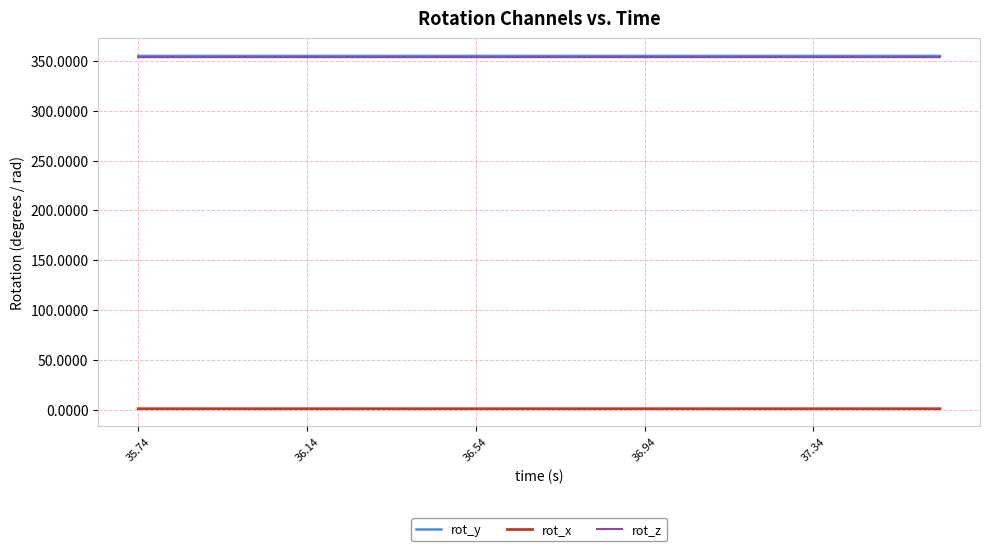

True or false: rot_y and rot_x intersect in this chart.

False